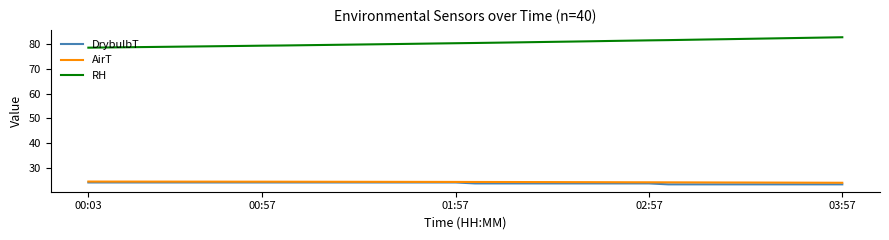

What is the greatest value displayed?

82.9